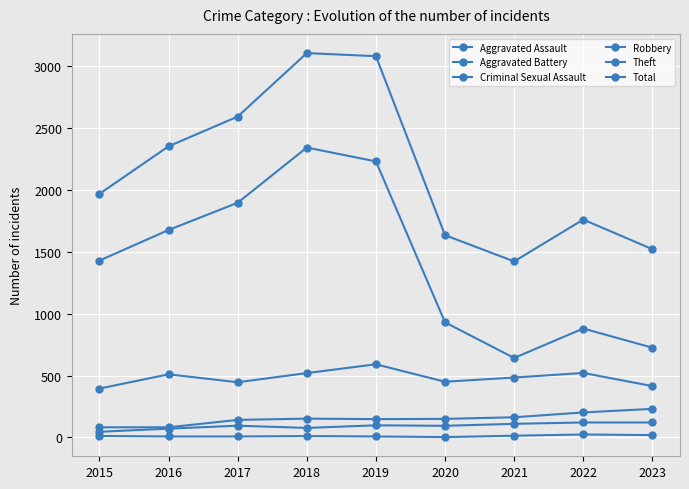

What is the sum of the Total values at 2023 and 2019?

4601